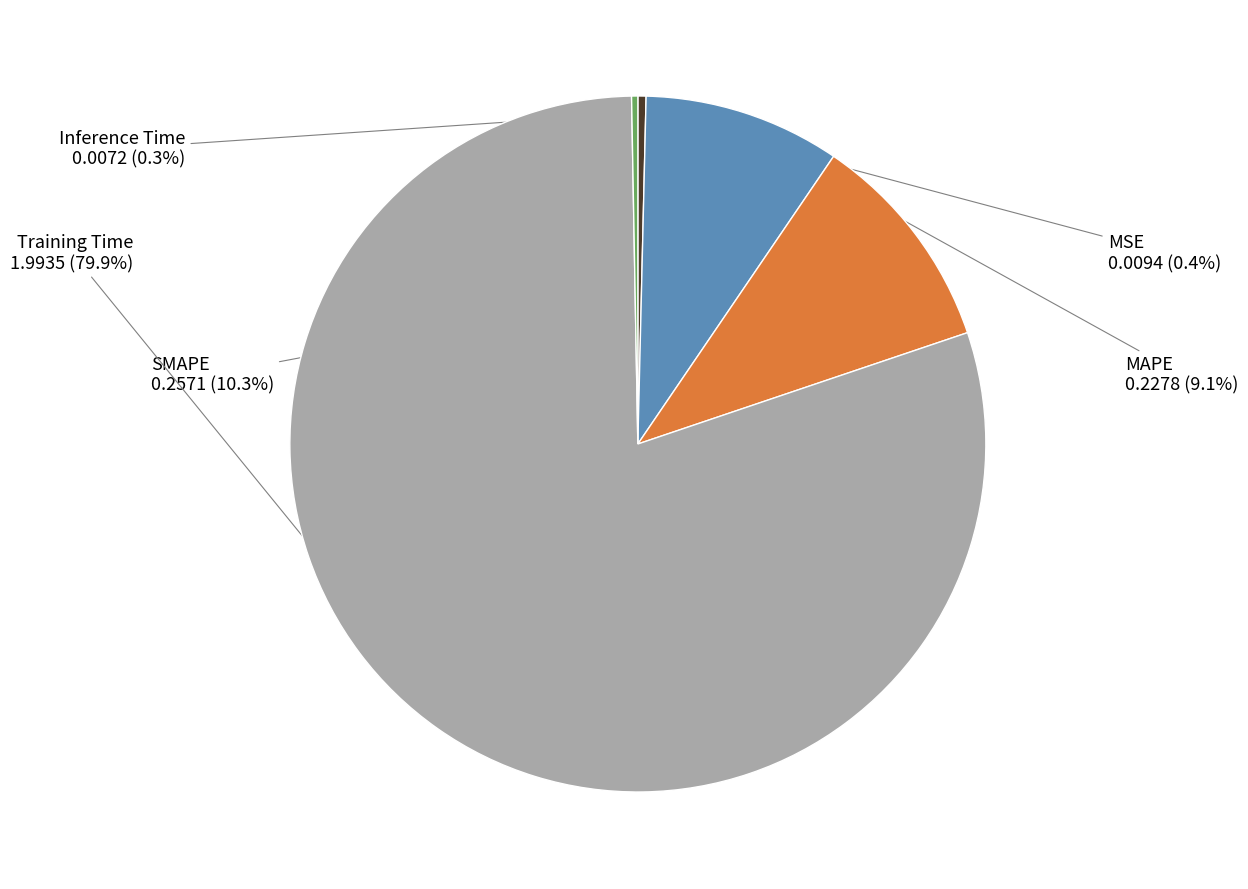

To the nearest percent, what is the difference between the largest and smallest slice percentages?

80%